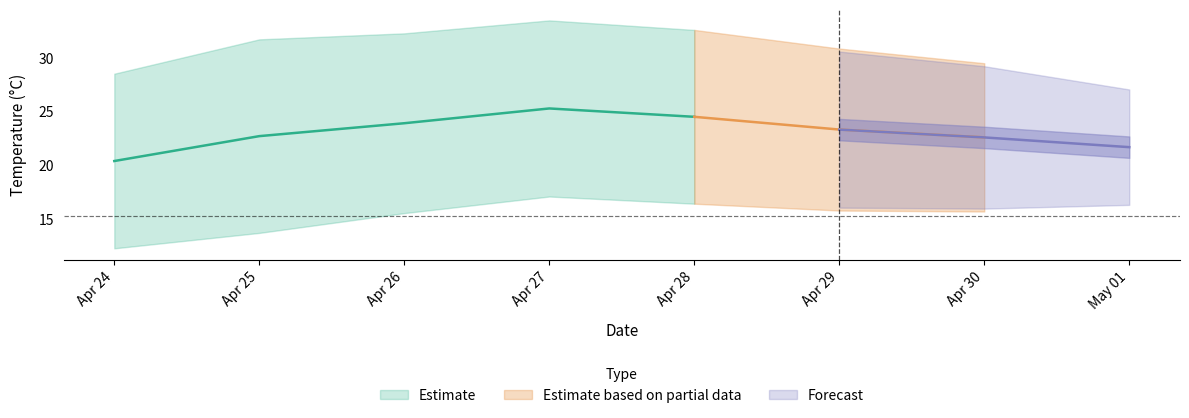

True or false: apparentTemperatureLow and apparentTemperatureHigh cross at least once.

False